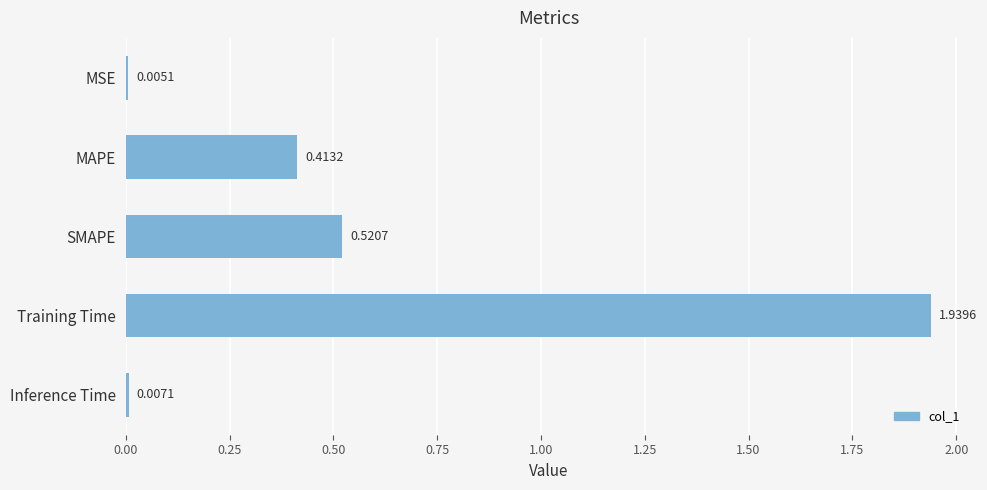

What is the change in value from MSE to MAPE?

+0.4